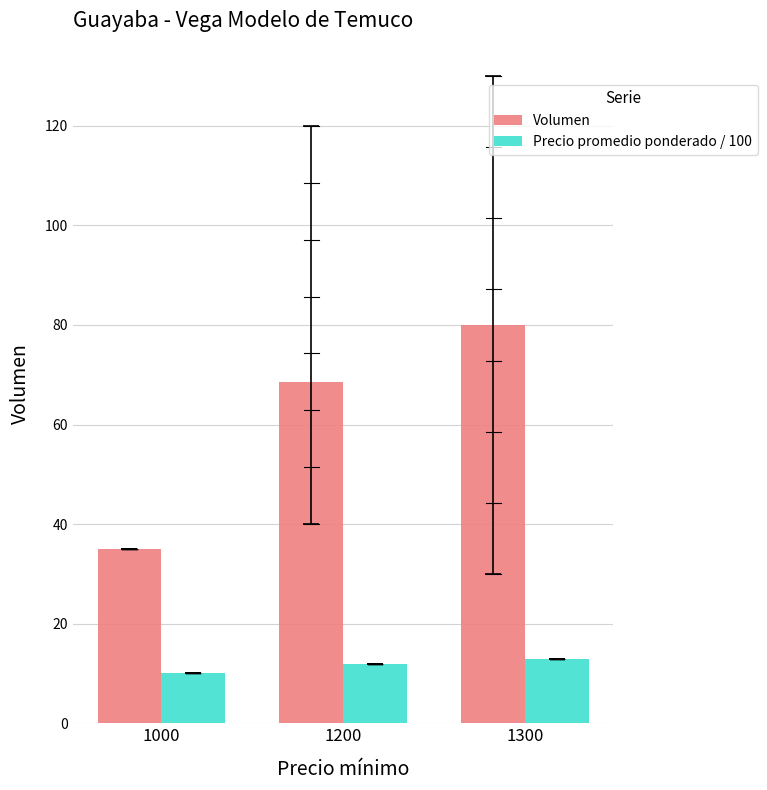

Count the number of categories in the chart.

3